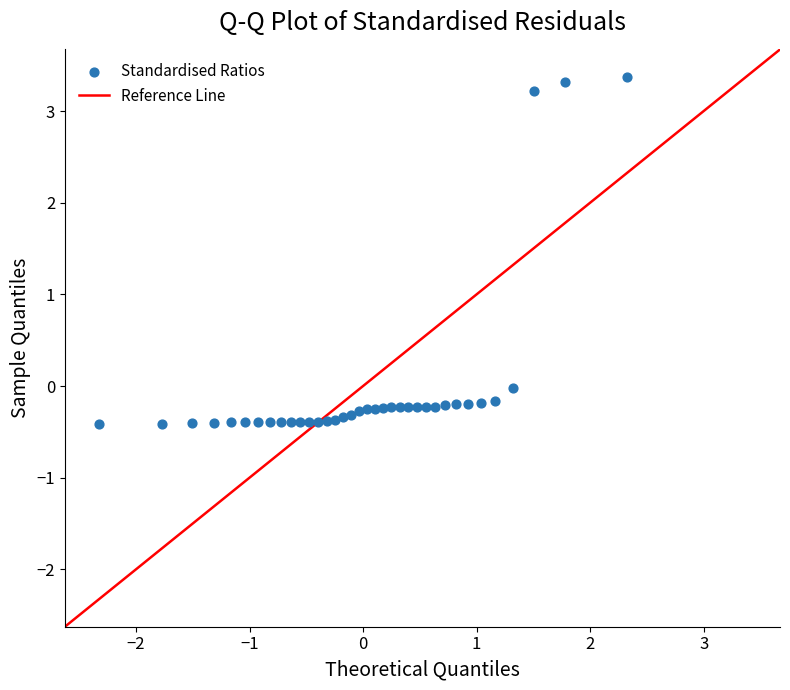

What is the range of Y values (max minus min)?

3.8